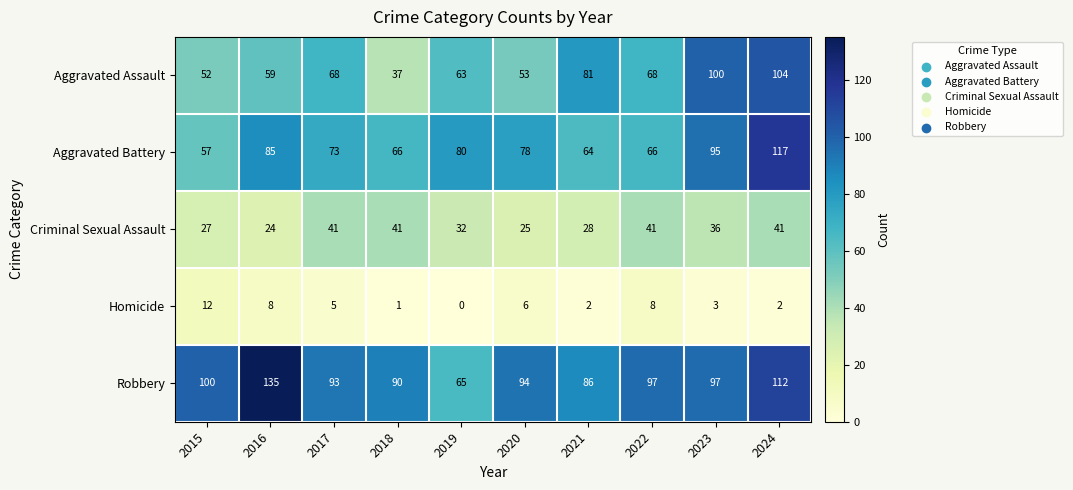

What is the minimum value for Criminal Sexual Assault?

24